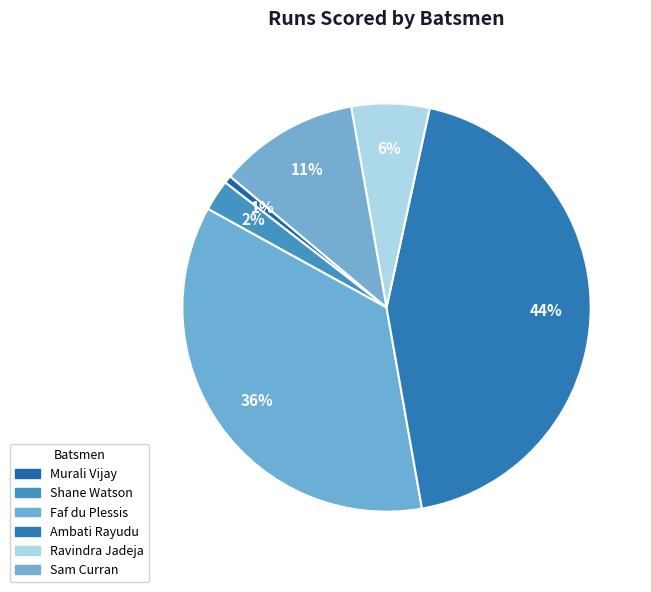

What is the largest slice in the pie chart?

Ambati Rayudu